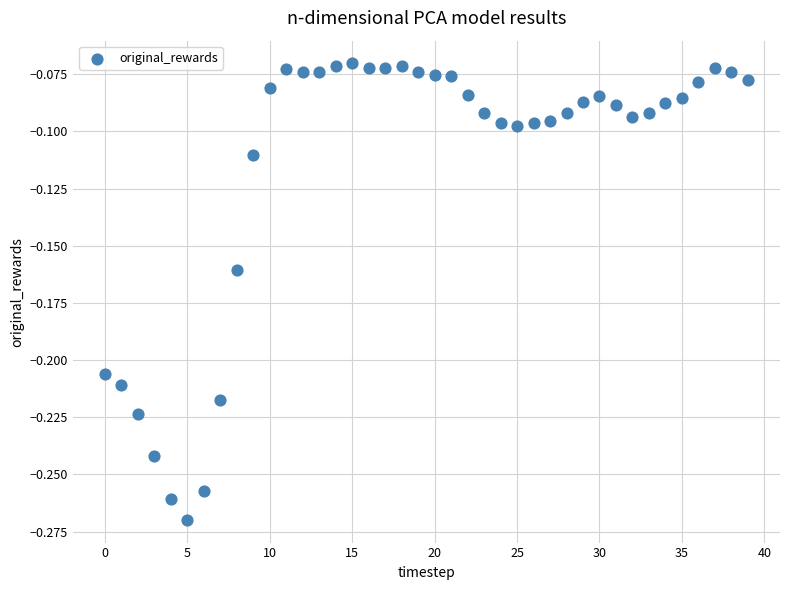

How many data points are displayed?

40